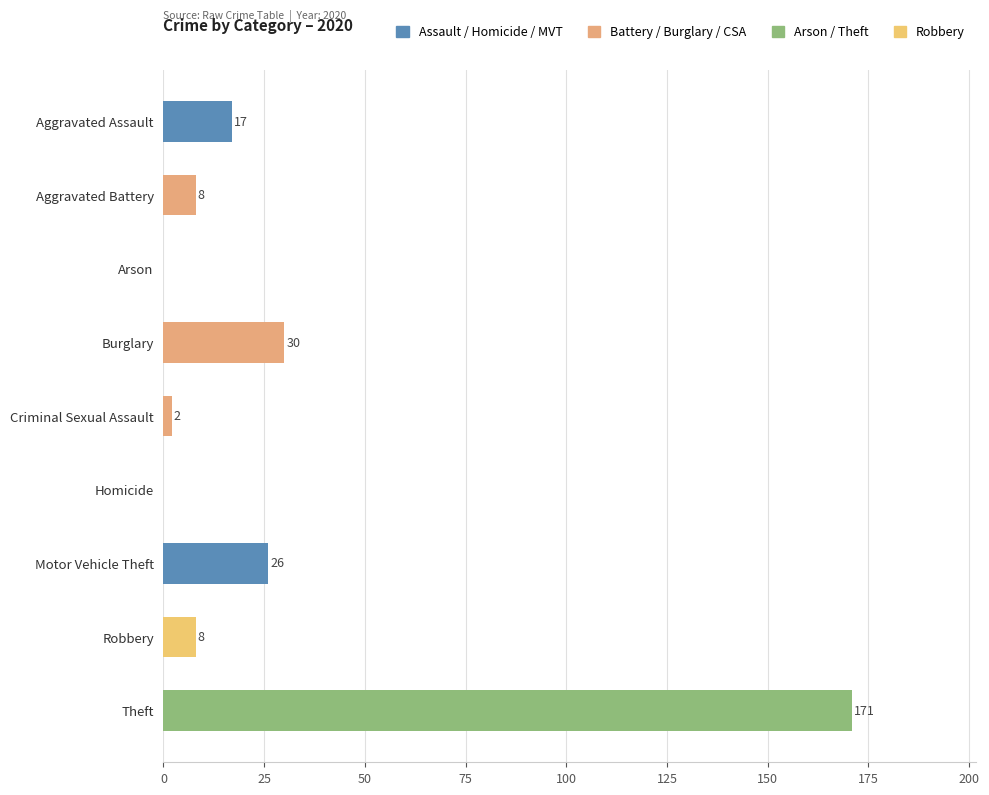

At which category does the chart reach its peak across all series?

Theft